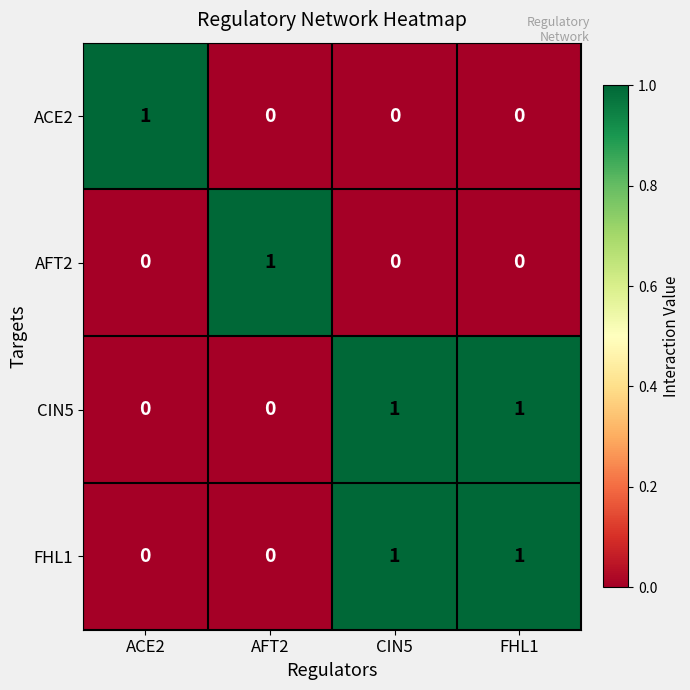

Count the CIN5 values in the range 0 to 1.

4